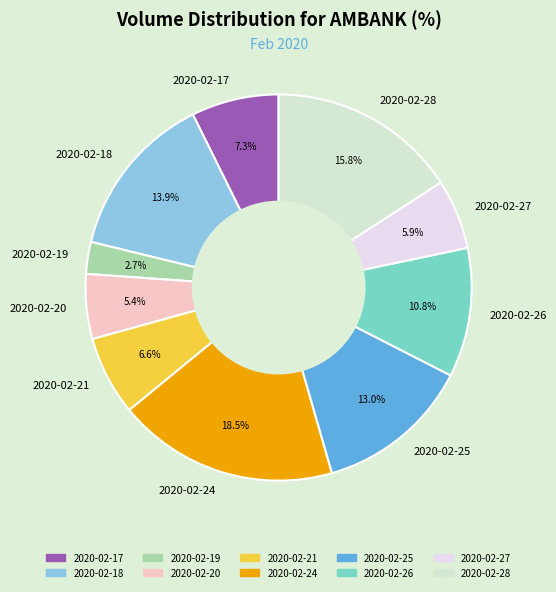

The 2020-02-17 slice represents 7% of the pie. True or false?

True